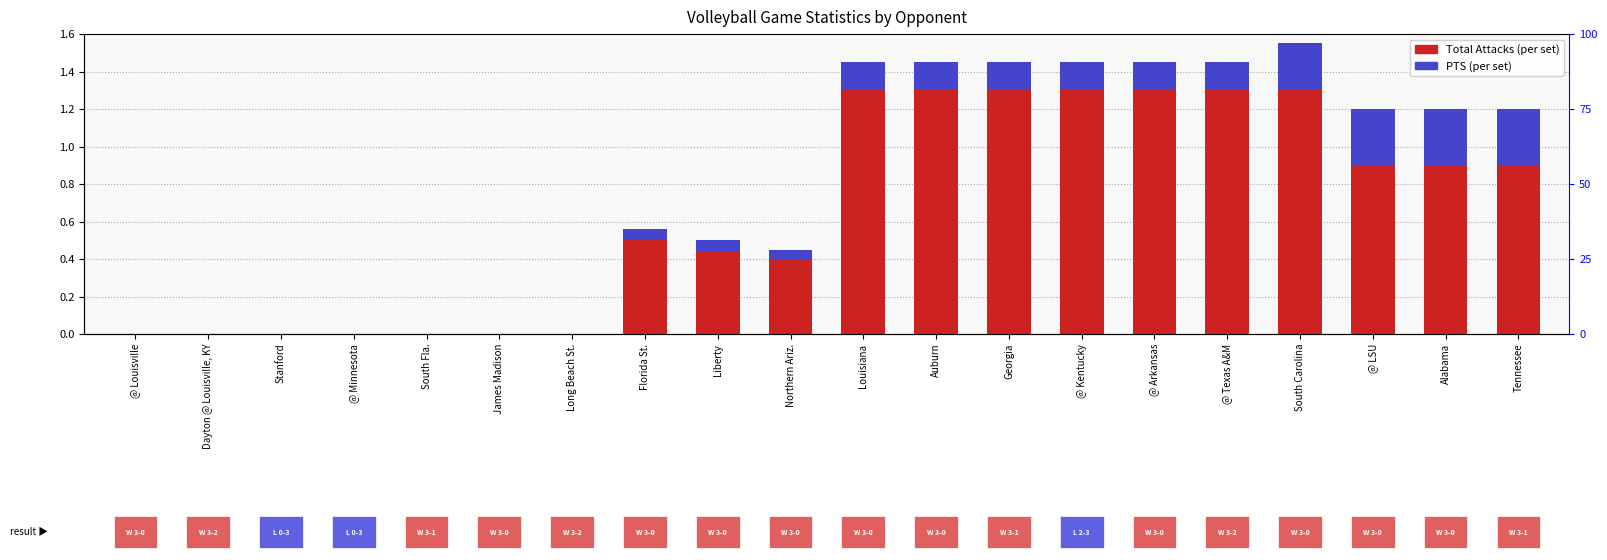

Which series has the largest total across all categories?

Total Attacks